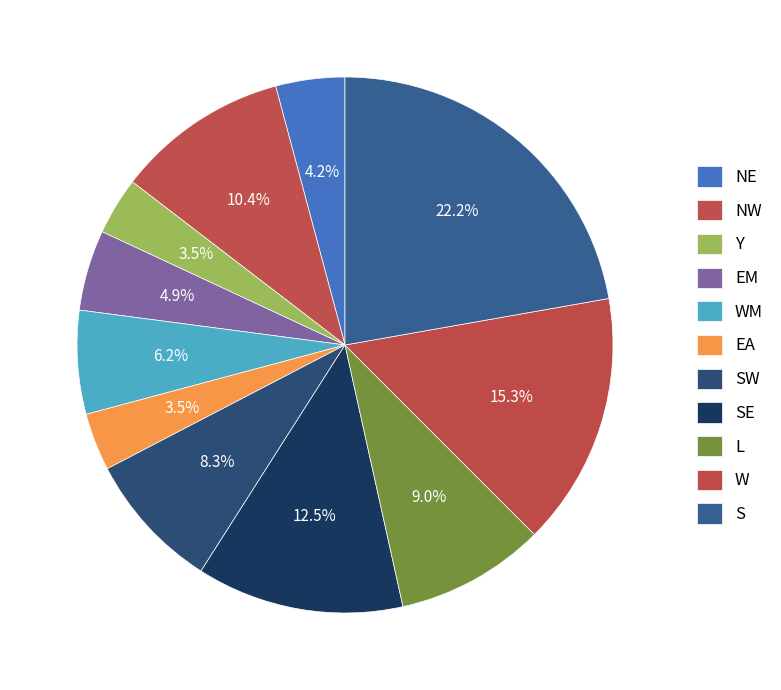

Does any single category account for the majority?

No